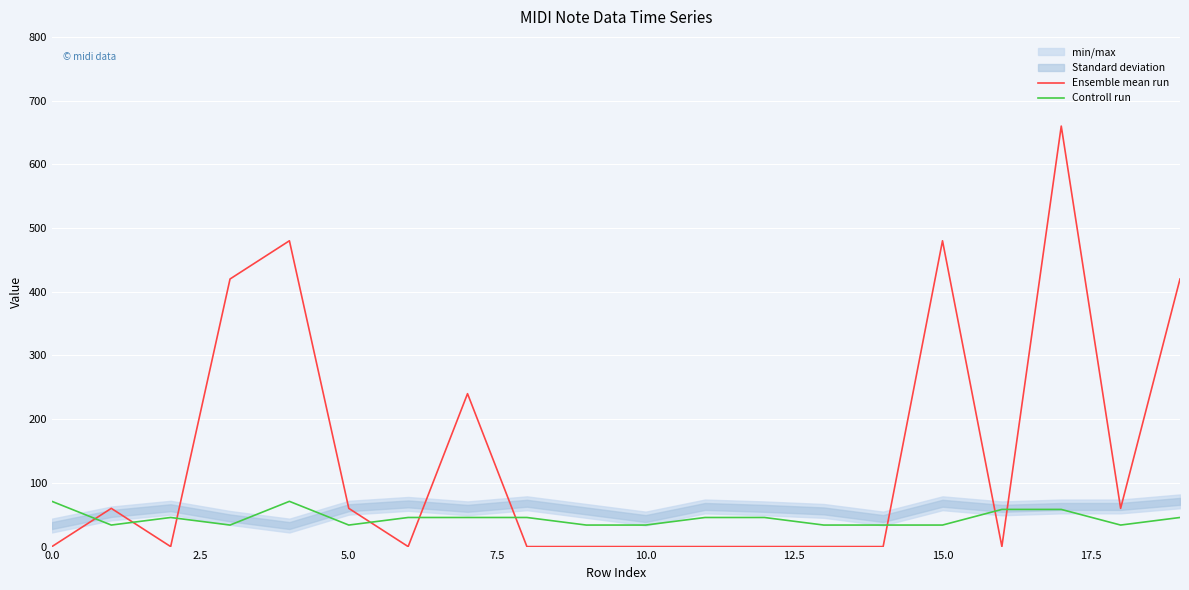

List the series in order of their peak value, highest first.

Ensemble mean run, Controll run